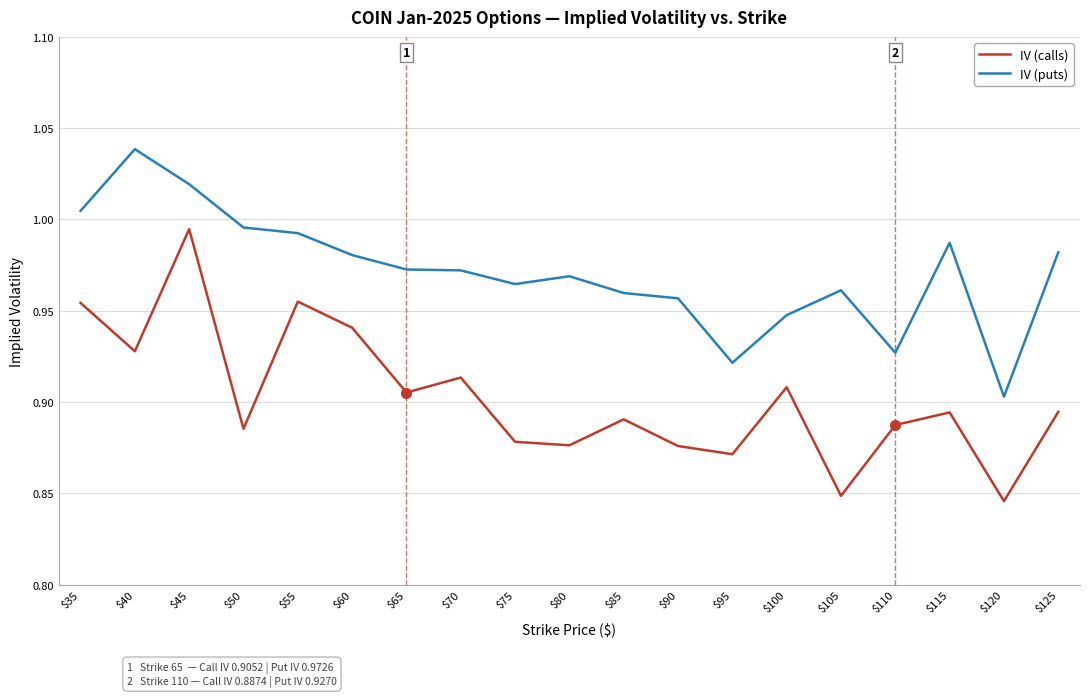

True or false: IV (calls) and IV (puts) cross at least once.

False